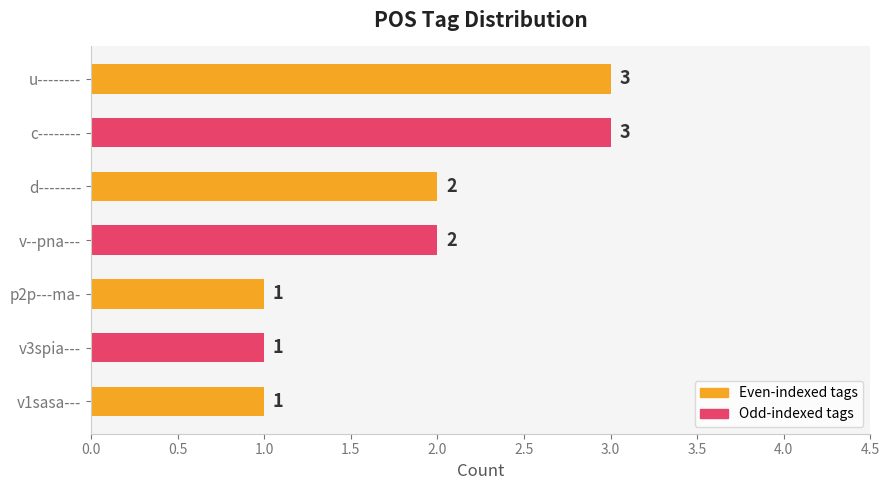

What is the label of the 2nd bar from the bottom?

v3spia---